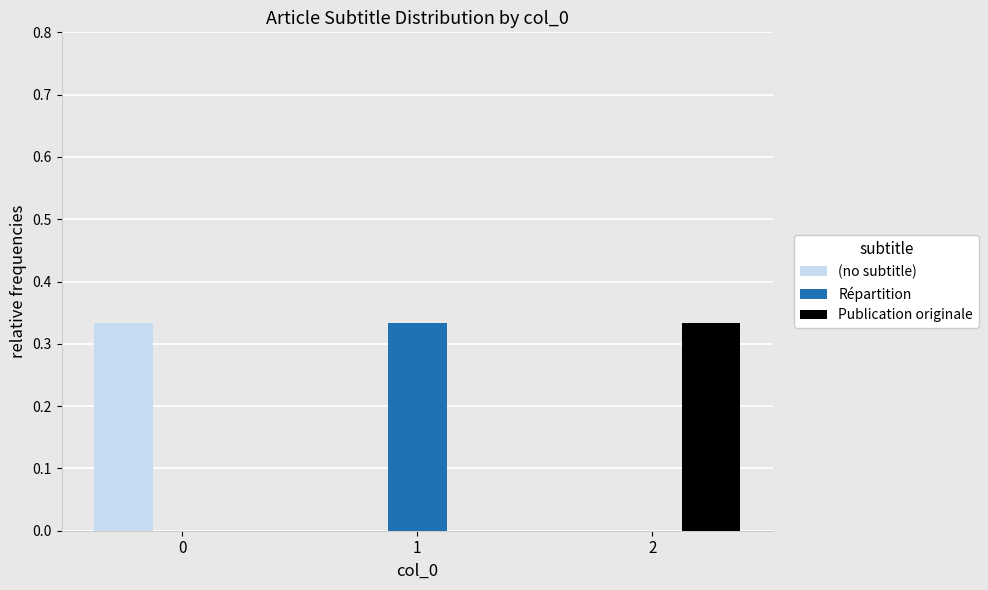

Are the bars grouped side by side (vs. stacked)?

Yes